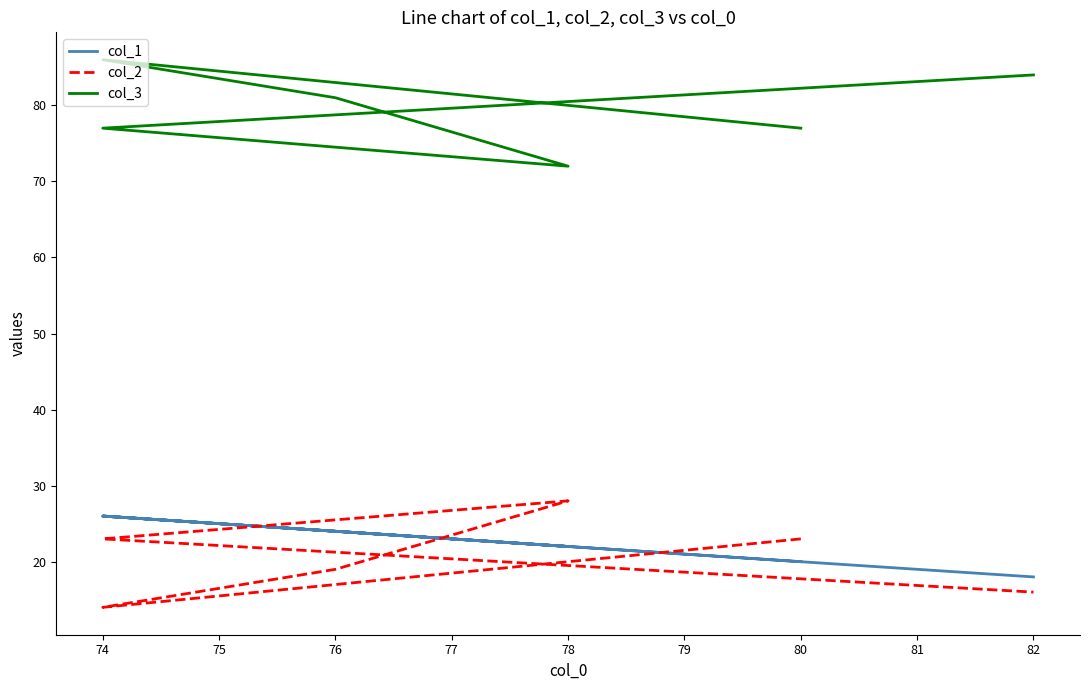

True or false: col_1 has a value of 10 at 74.

False